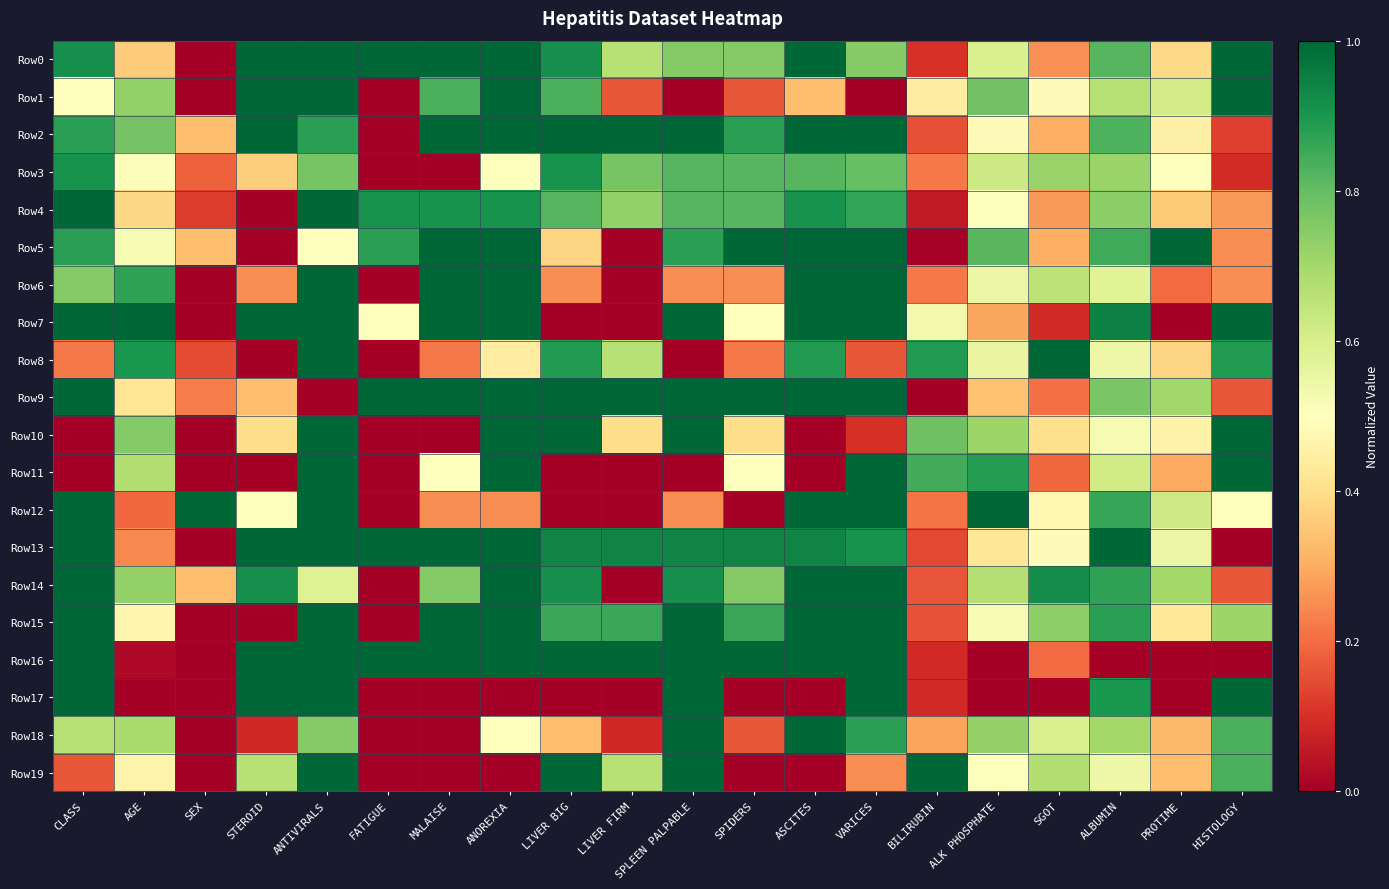

Rank the series by their maximum value, from lowest to highest.

Row3, Row0, Row1, Row2, Row4, Row5, Row6, Row7, Row8, Row9, Row10, Row11, Row12, Row13, Row14, Row15, Row16, Row17, Row18, Row19